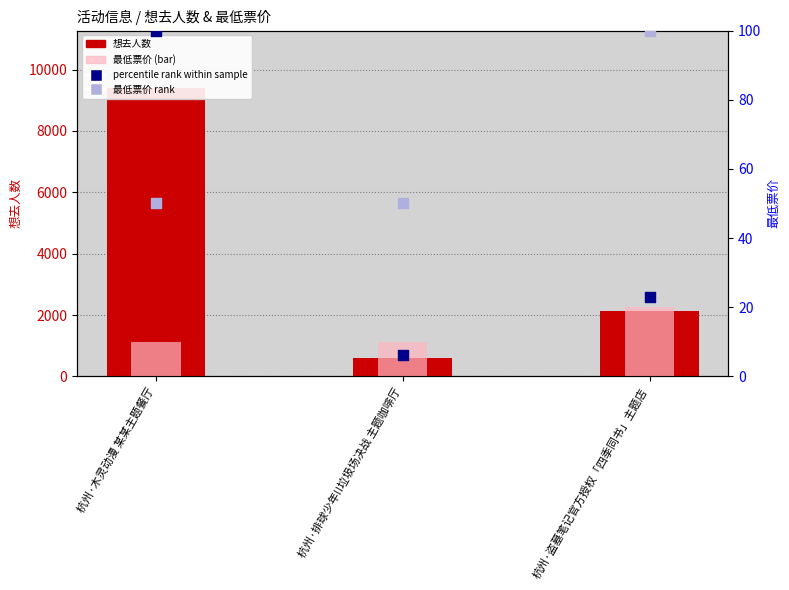

Is the value of 最低票价 at 杭州·排球少年!!垃圾场决战 主题咖啡厅 greater than the value of 想去人数 at 杭州·排球少年!!垃圾场决战 主题咖啡厅?

No